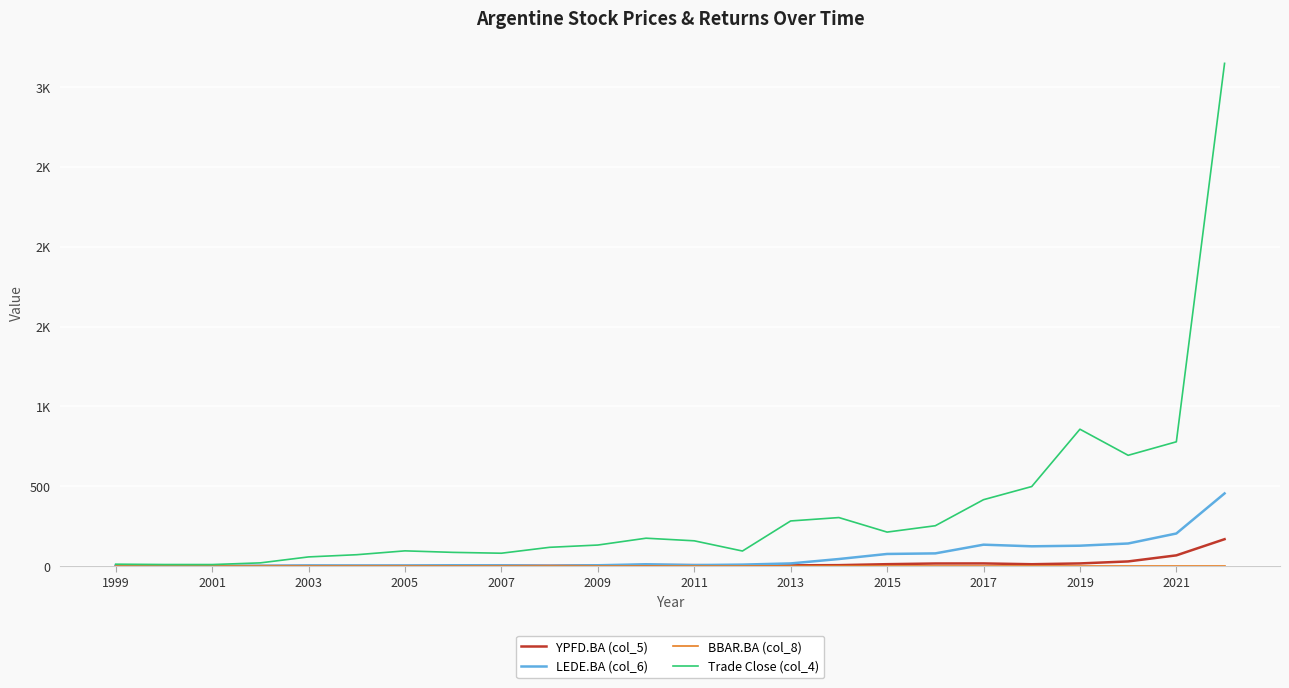

At how many categories does at least one series exceed 3069?

1